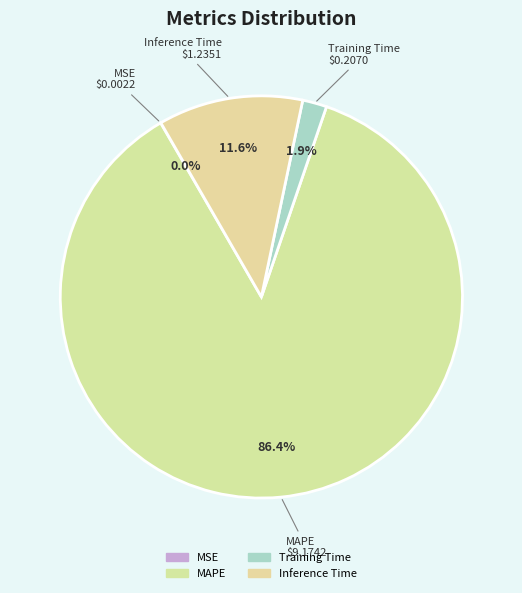

To the nearest percent, what is the difference between the largest and smallest slice percentages?

86%